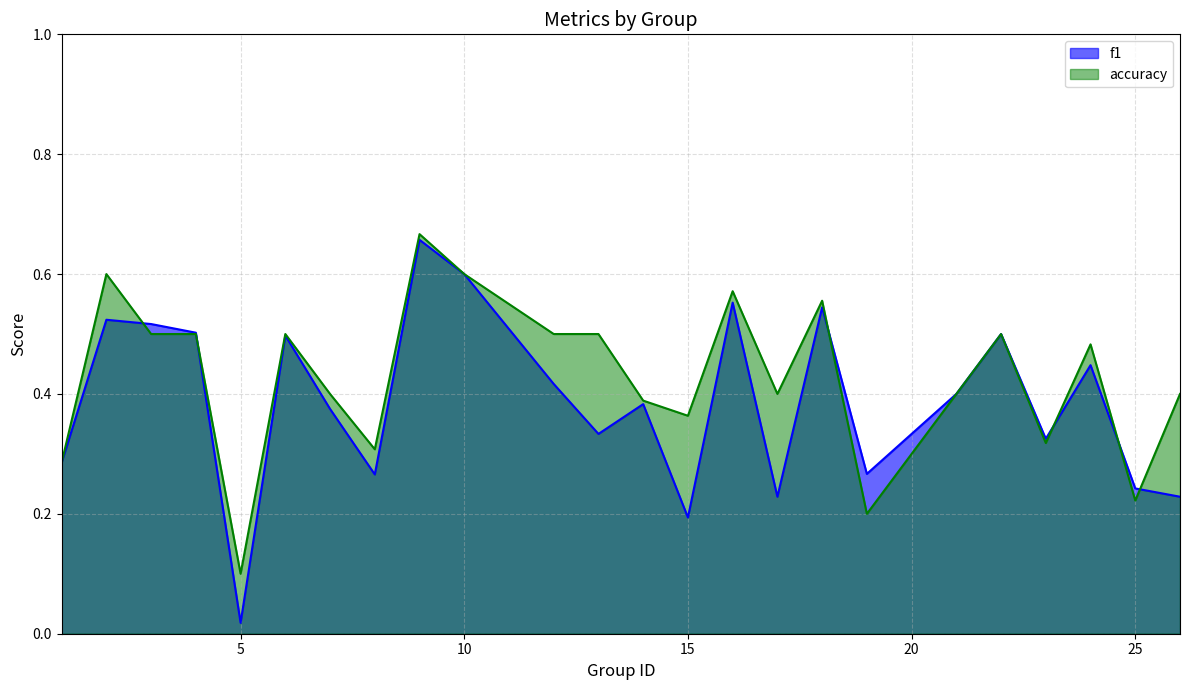

How many intersections are there between f1 and accuracy?

6